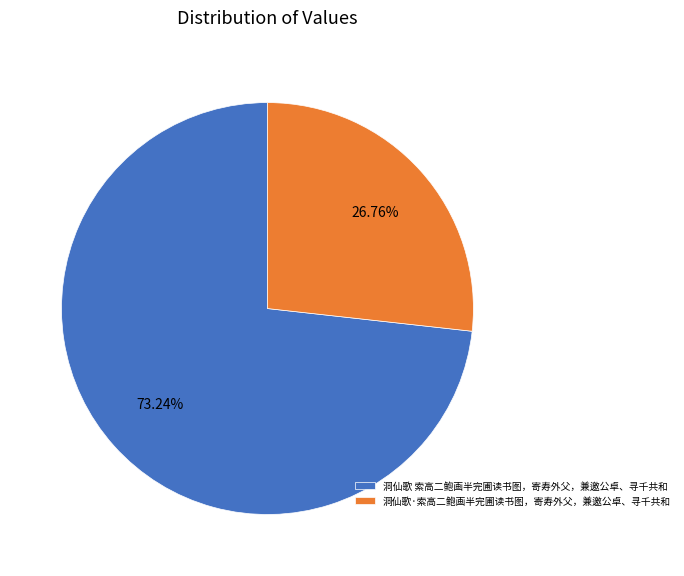

What is the smallest slice in the pie chart?

洞仙歌·索高二鲍画半完圃读书图，寄寿外父，兼邀公卓、寻千共和